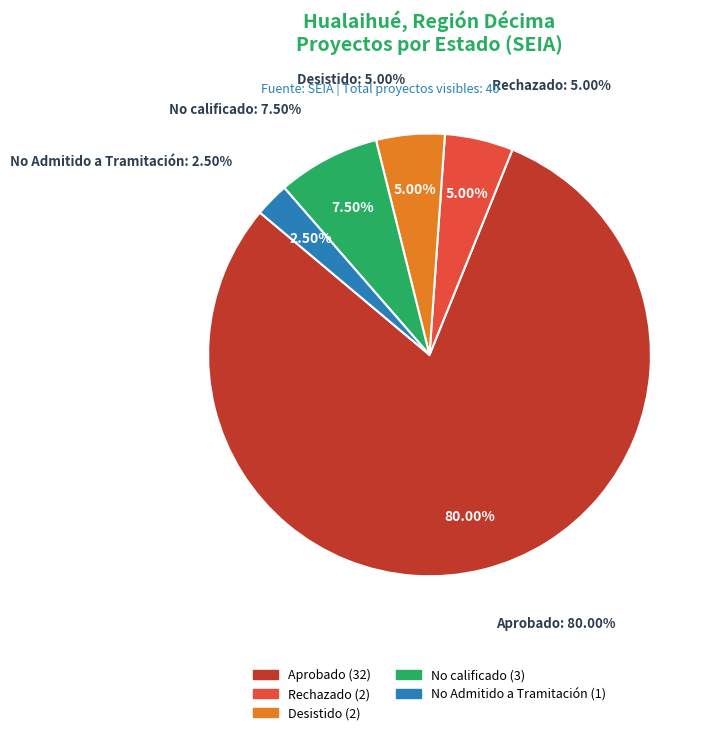

How many segments does this pie chart have?

2